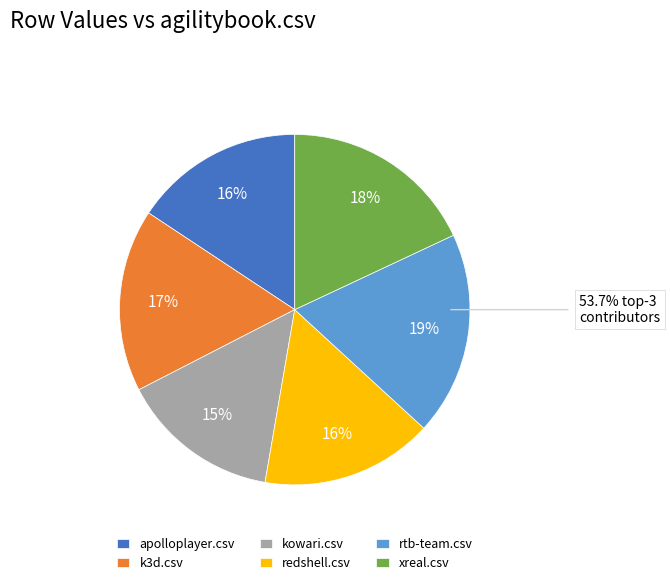

Combined, do xreal.csv and redshell.csv account for over 50%?

No